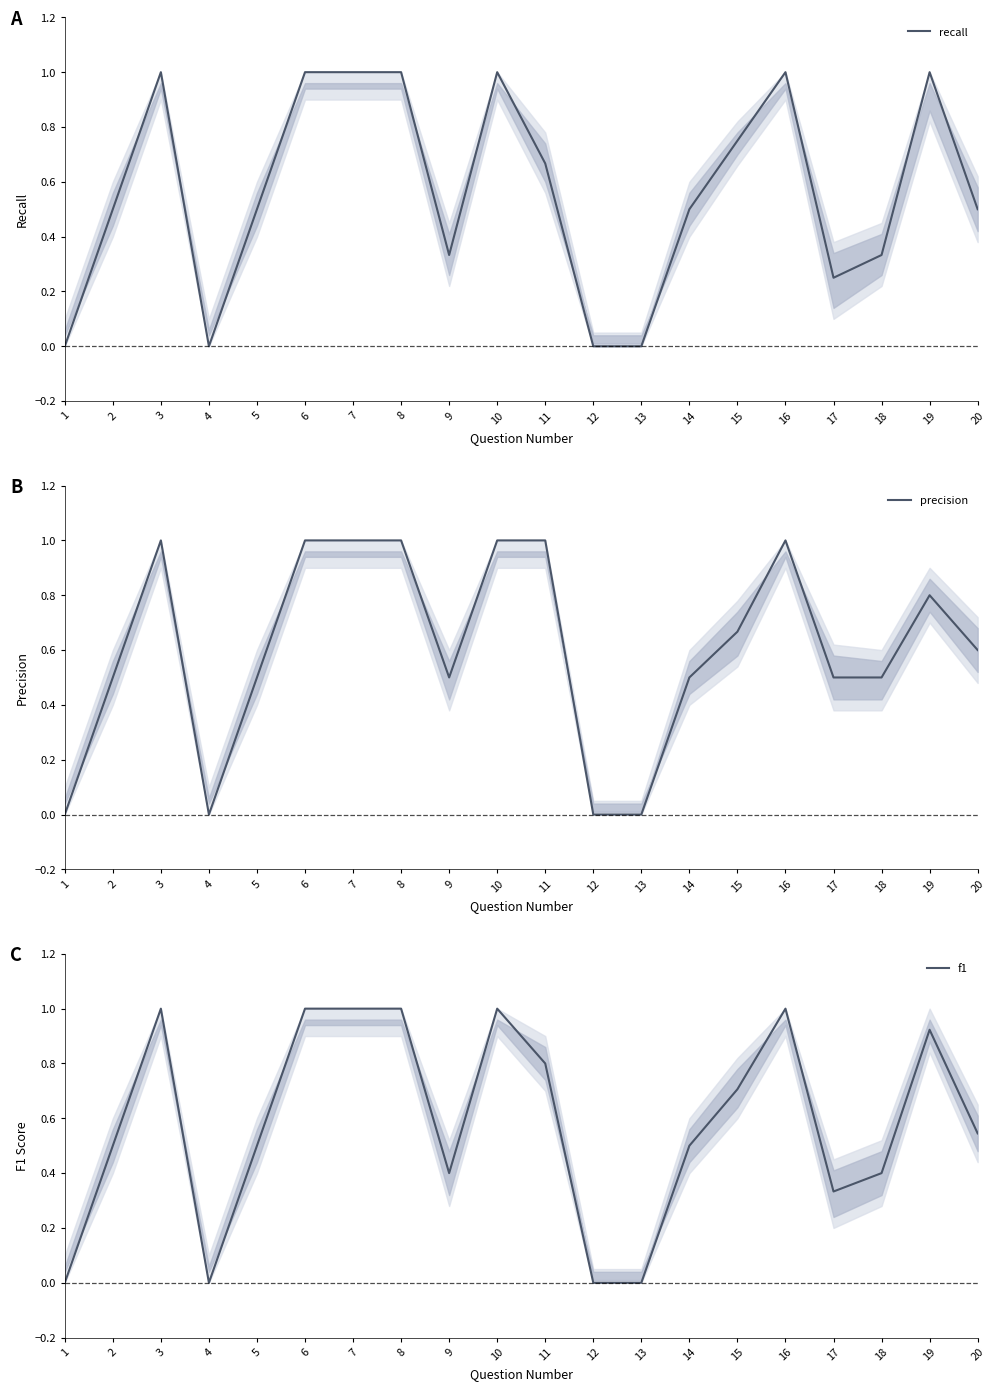

What is the total value across all series at 7?

3.0